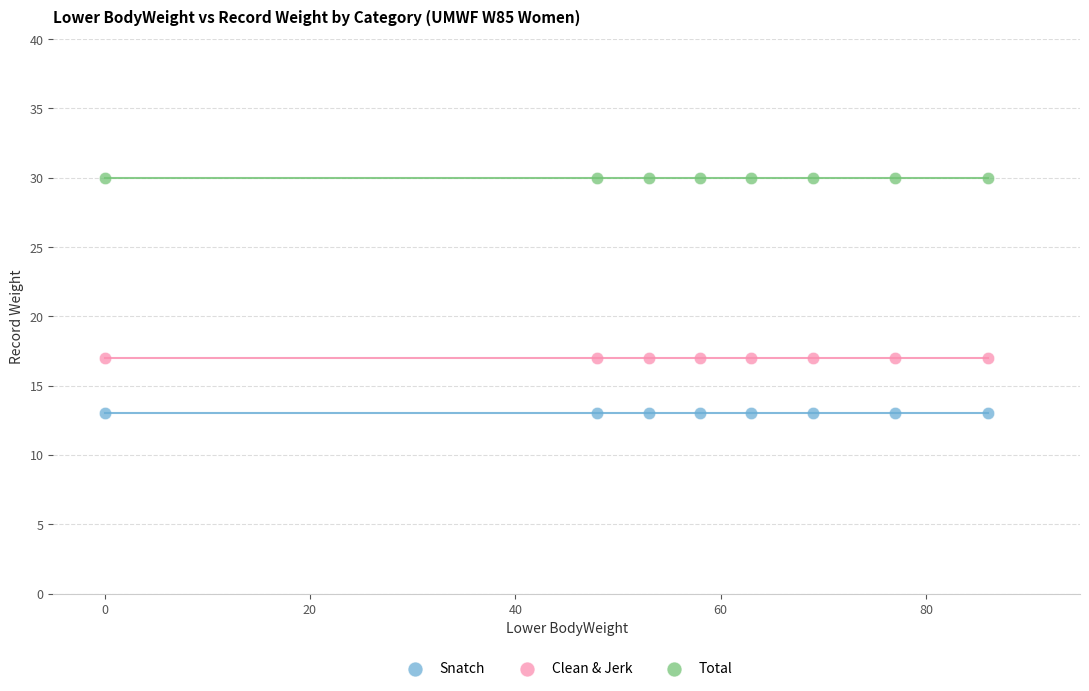

Which series contains the lowest Y value?

Snatch